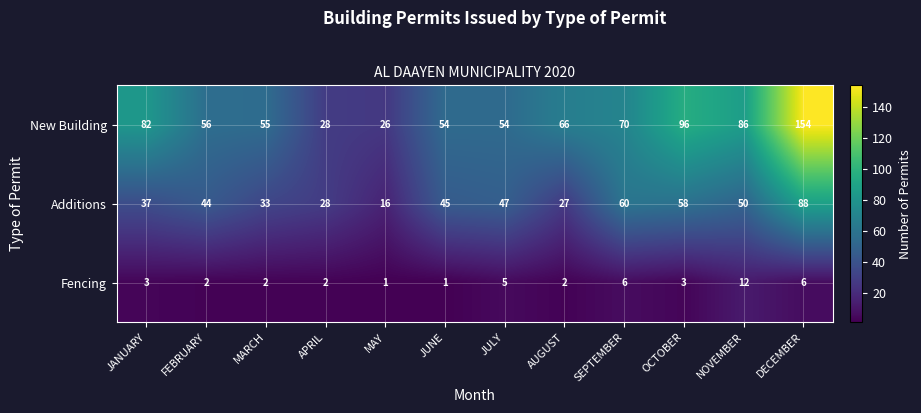

The value of New Building at OCTOBER is 96. True or false?

True